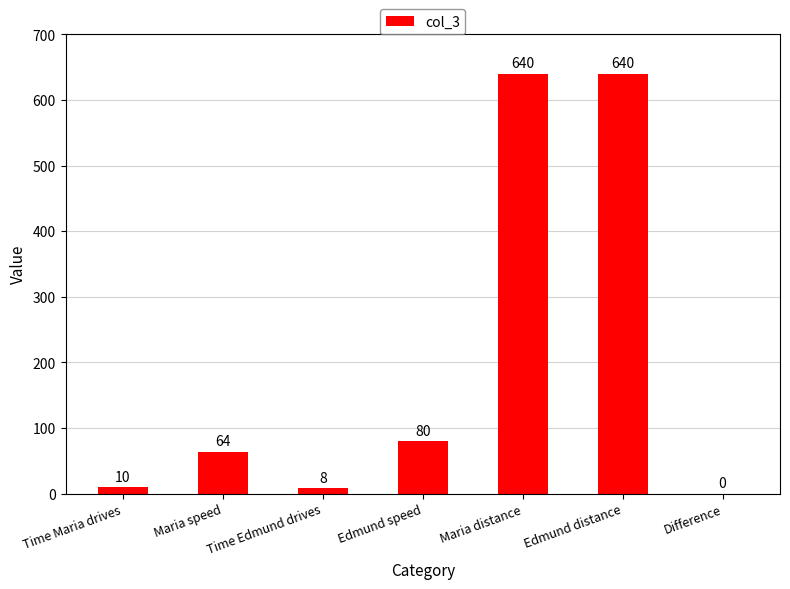

What is the maximum value shown in the chart?

640